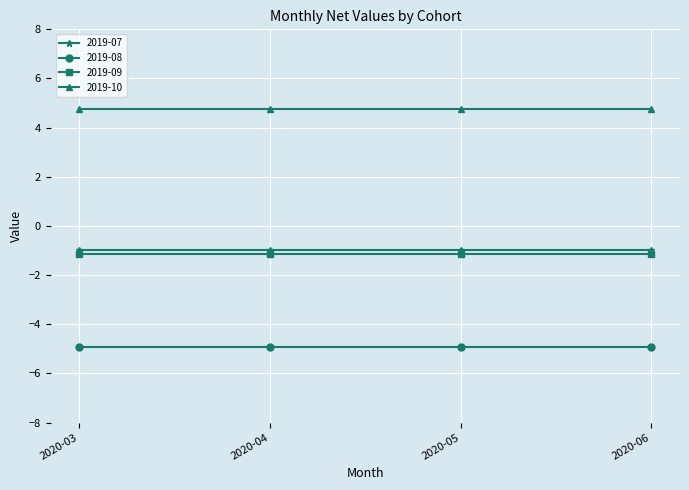

What is the sum of the 2019-09 values at 2020-05 and 2020-03?

-2.3